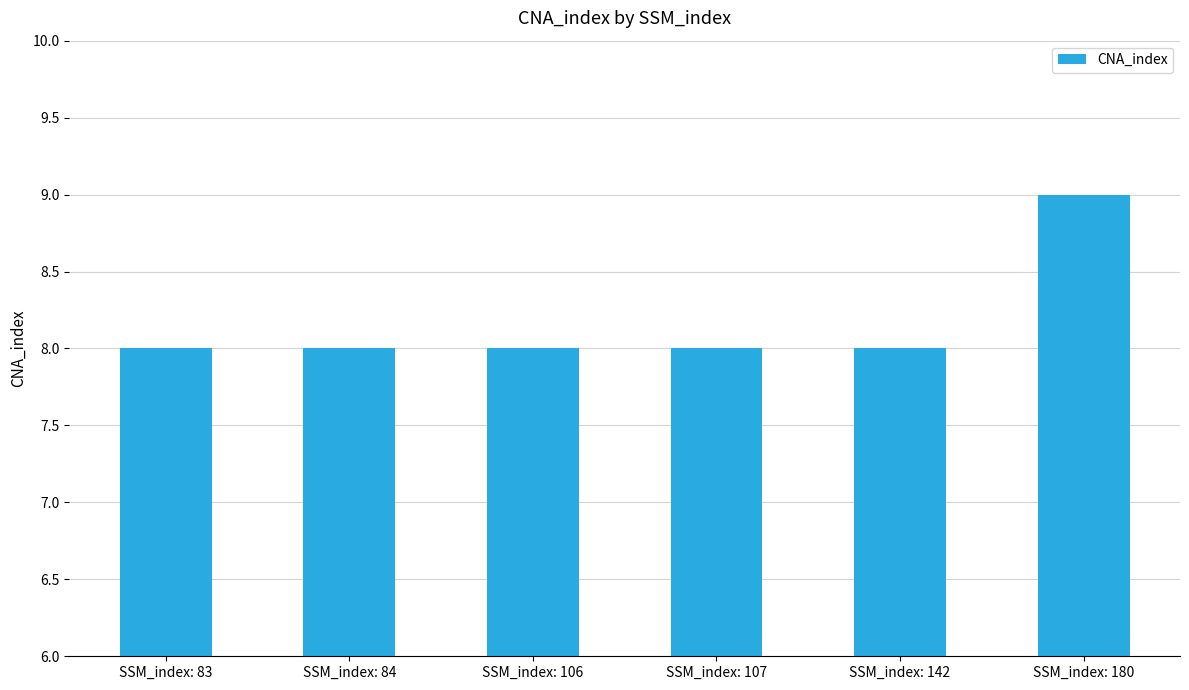

Is it true that the value at SSM_index: 106 is 3?

False